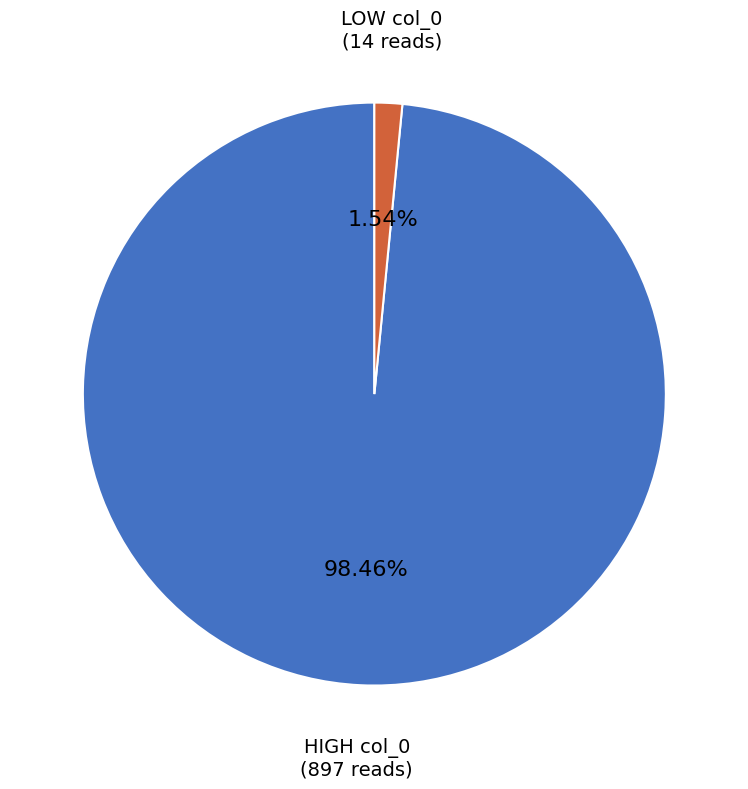

Does any single category account for the majority?

Yes